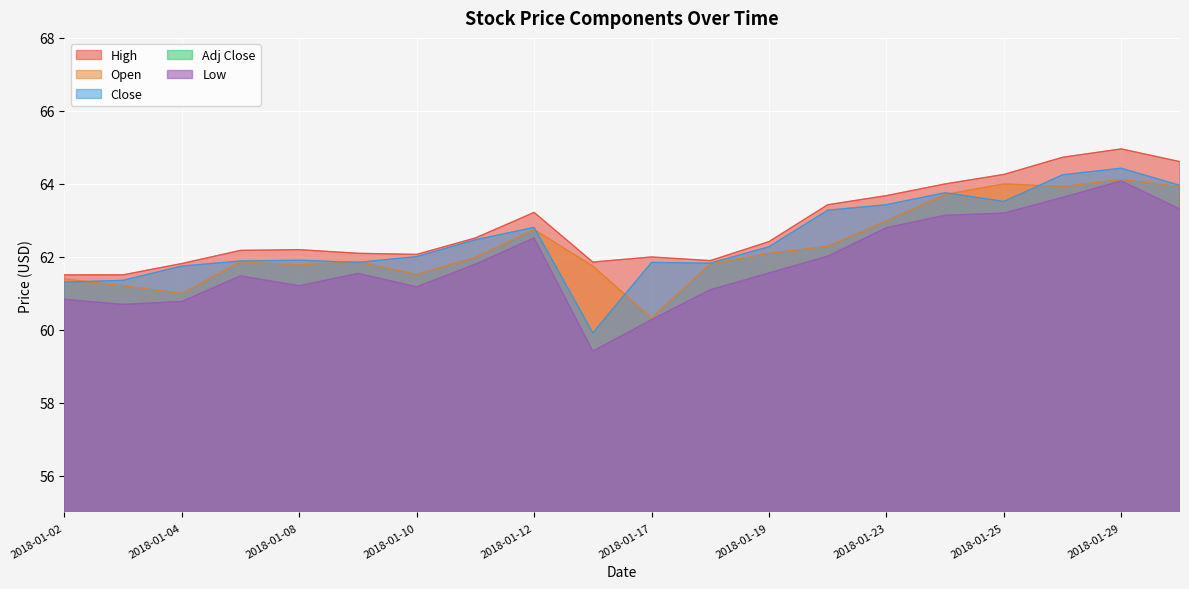

What value does the Open series have at 2018-01-29?

64.1